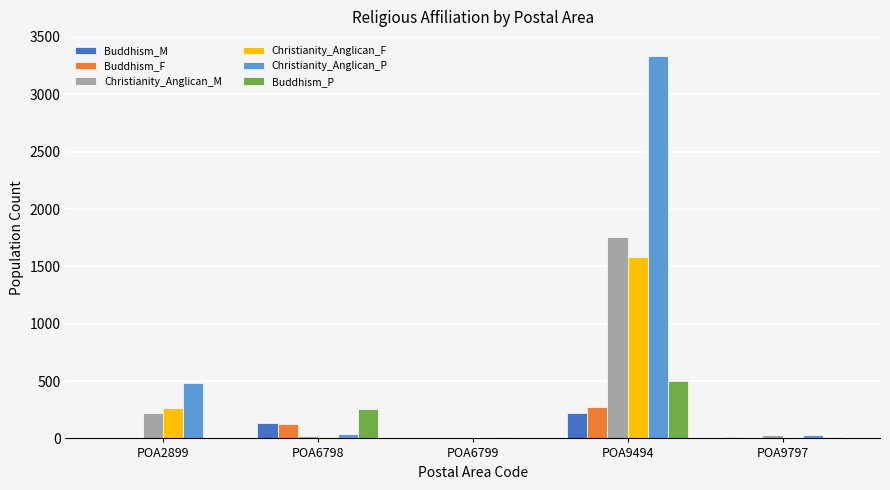

The Christianity_Anglican_F series shows 2578 at POA9494. True or false?

False